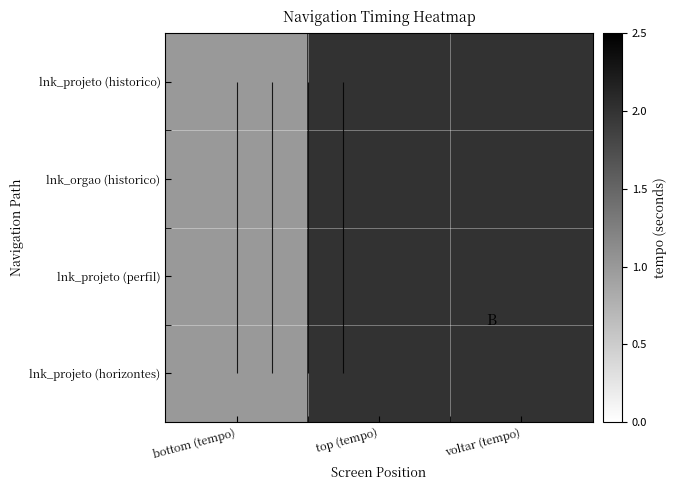

How many categories are shown in the chart?

3